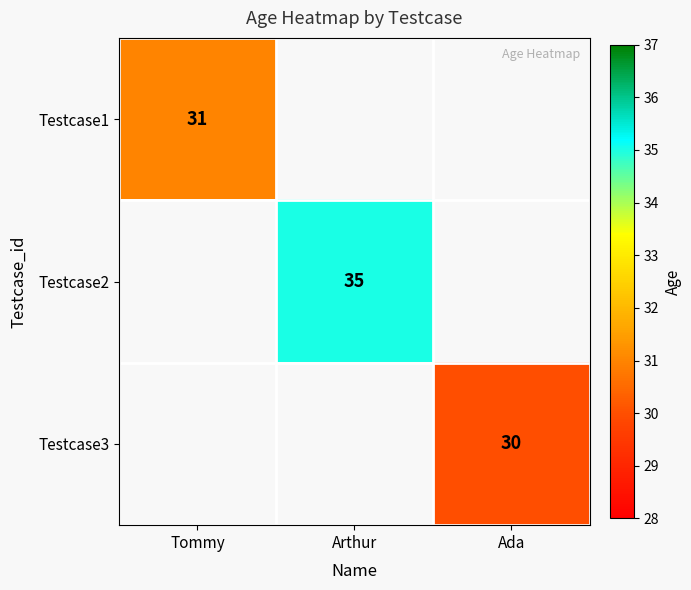

Is it true that Testcase3 equals 40.4 at Ada?

False